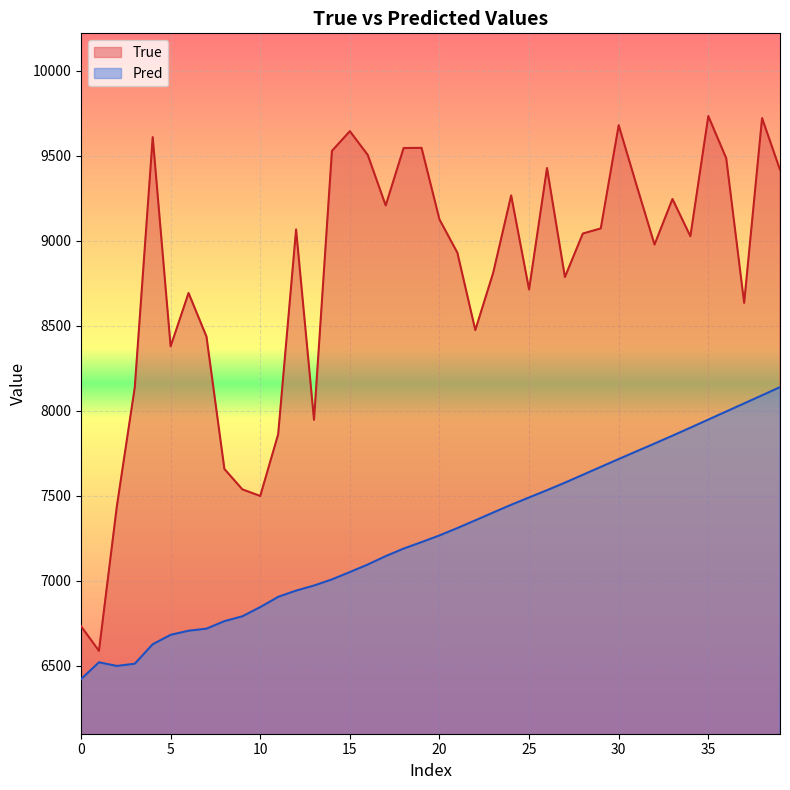

Which series changed the most between 24 and 28?

True